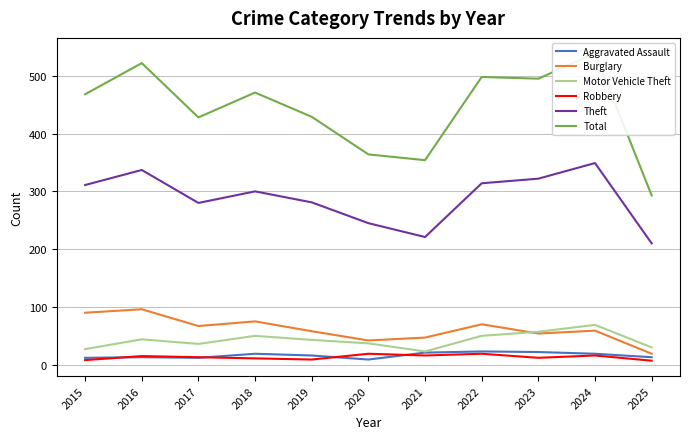

Is it true that Burglary equals 58 at 2019?

True